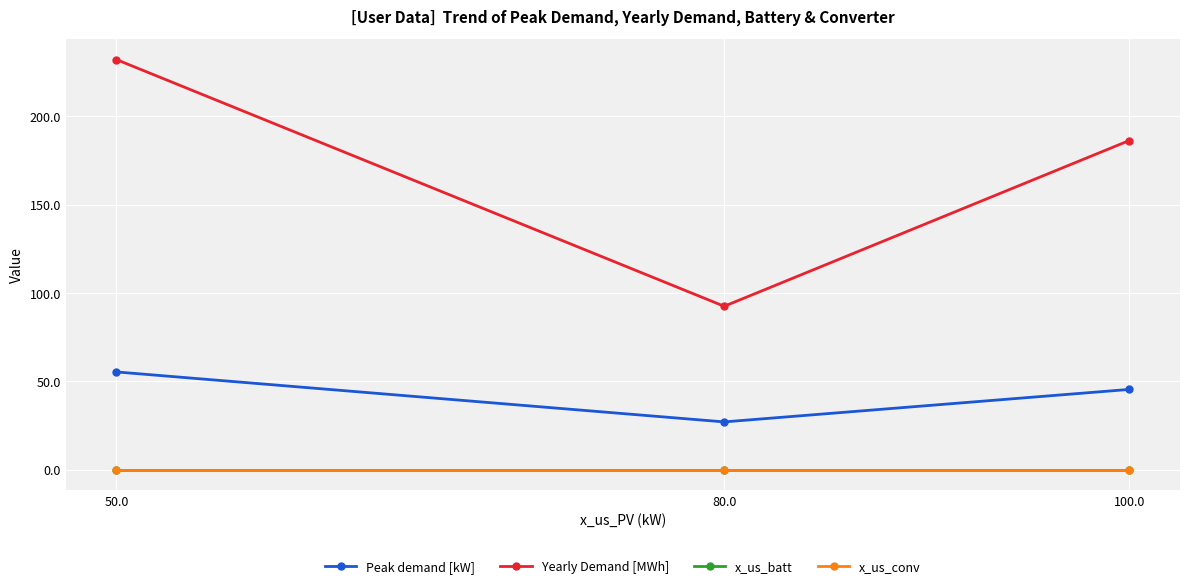

How many lines are shown in the chart?

4